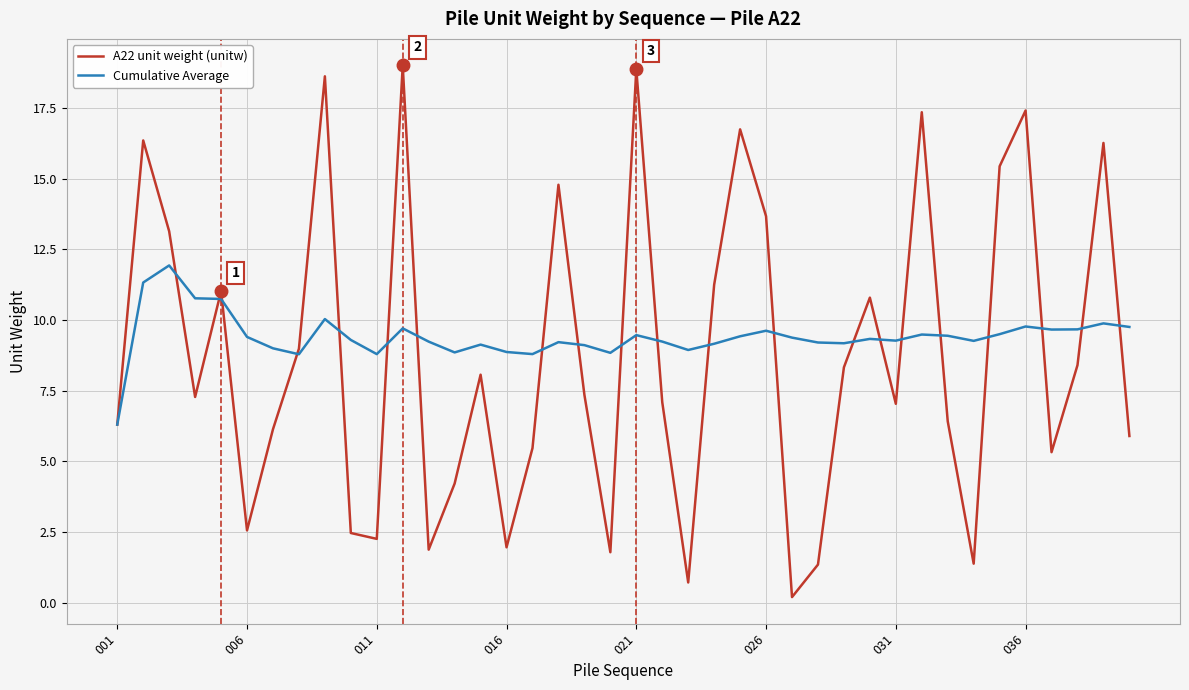

Which series has the widest spread of values?

A22 unit weight (unitw)